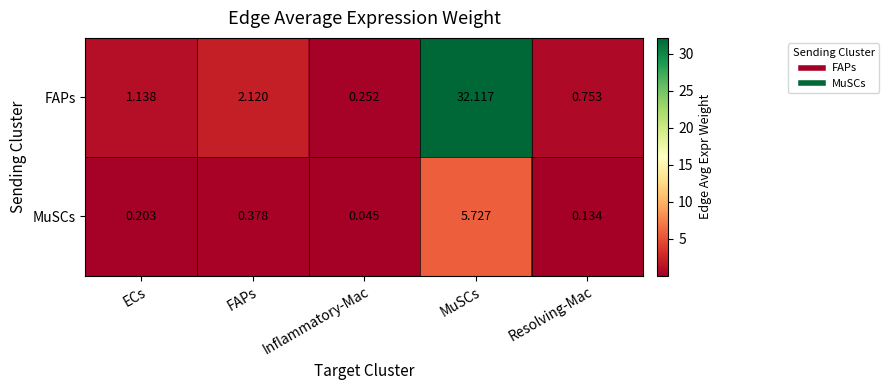

List the series in order of their overall mean, lowest first.

MuSCs, FAPs